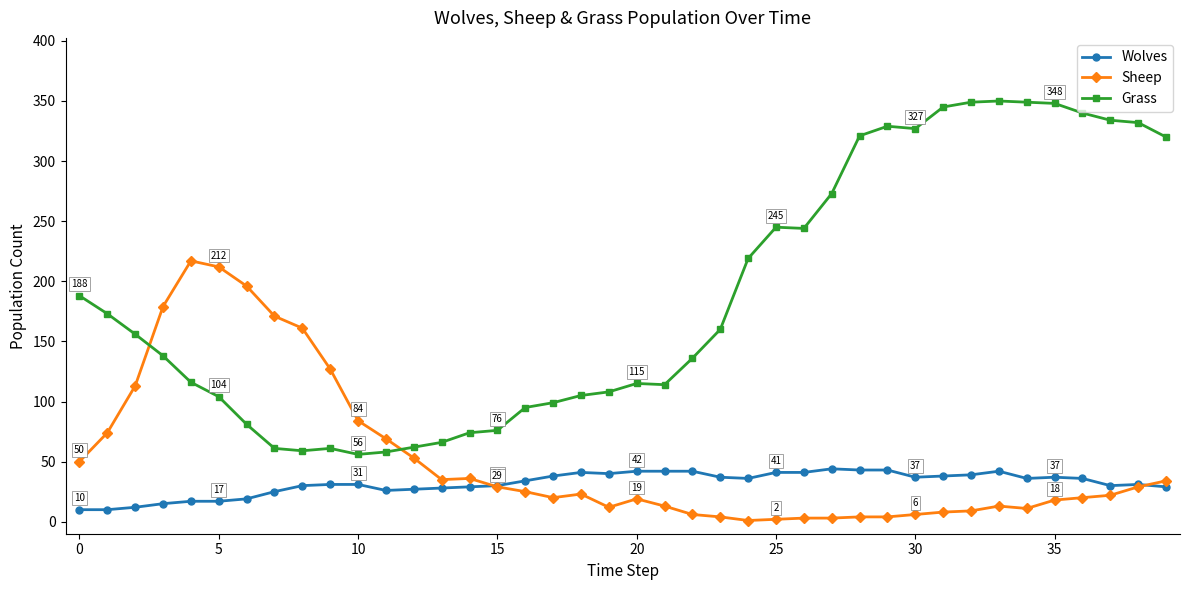

What is the value of the Grass point at the 10th from the left?

61